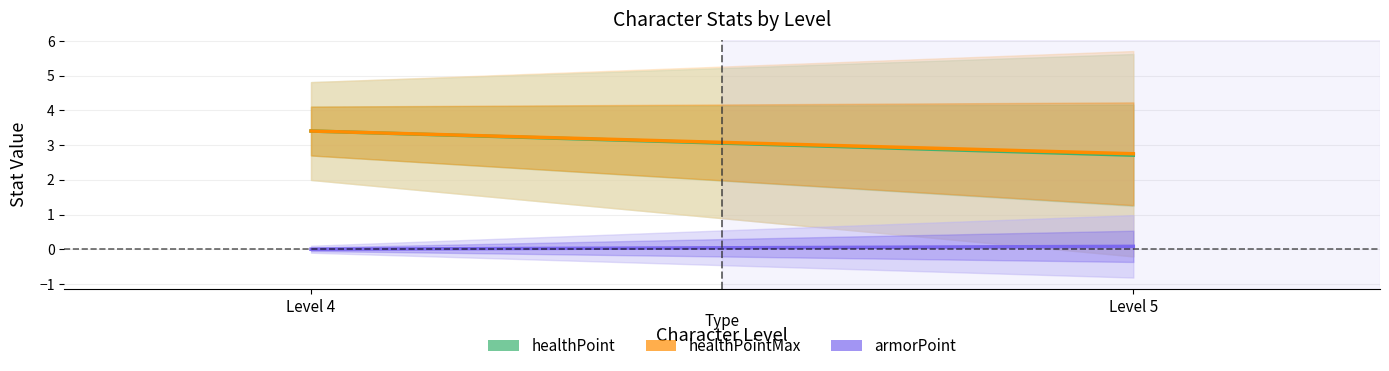

How many healthPoint values are between 2 and 3?

1